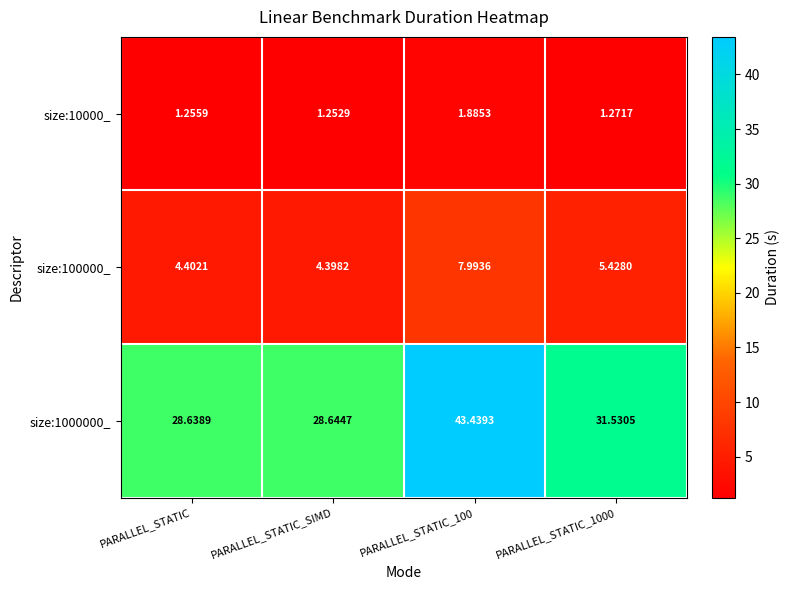

Which label corresponds to the smallest value in the chart?

PARALLEL_STATIC_SIMD